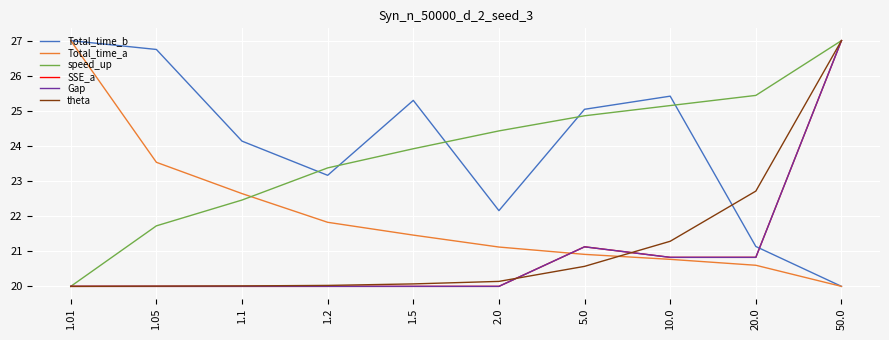

At how many categories does at least one series exceed 23?

10